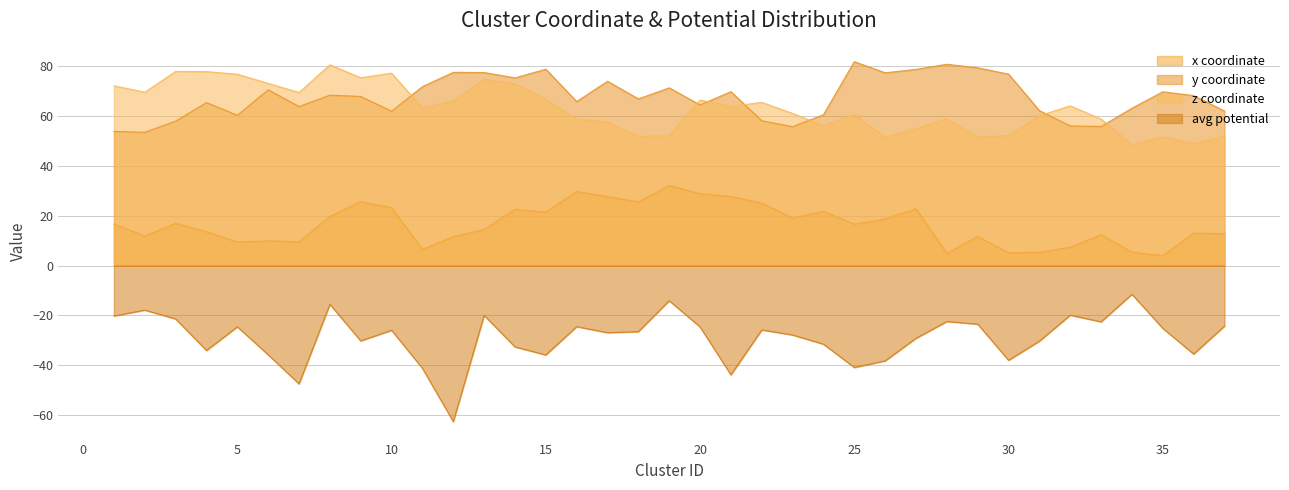

At which category does the chart reach its minimum across all series?

12